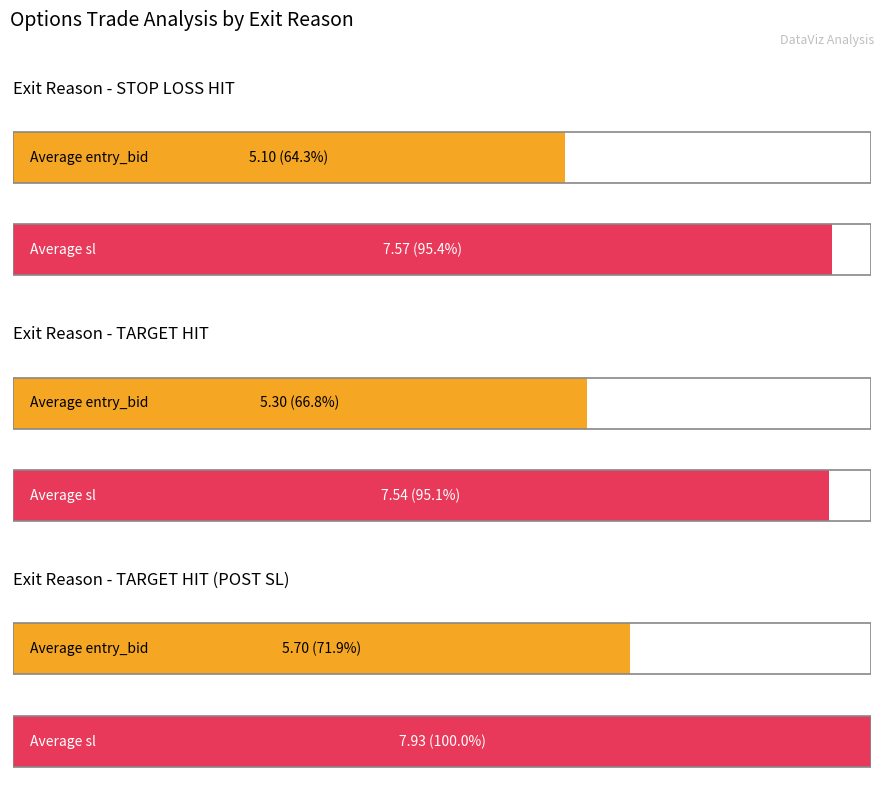

What is the value of the Average bar at the 3rd from the left?

5.3